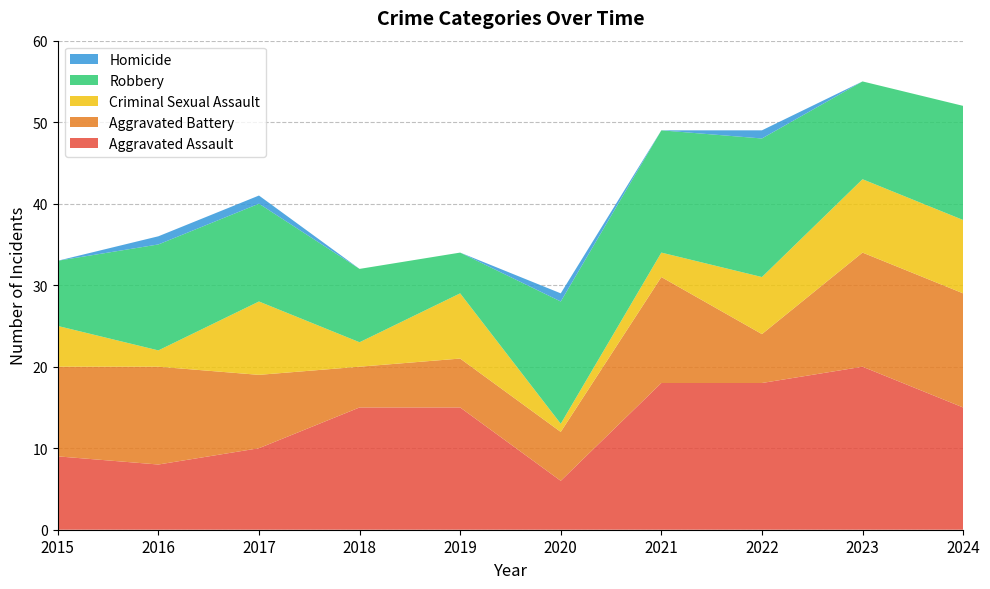

Reading left to right, list all the values displayed in this chart.

Aggravated Assault: 2015=9	2016=8	2017=10	2018=15	2019=15	2020=6	2021=18	2022=18	2023=20	2024=15
Aggravated Battery: 2015=11	2016=12	2017=9	2018=5	2019=6	2020=6	2021=13	2022=6	2023=14	2024=14
Criminal Sexual Assault: 2015=5	2016=2	2017=9	2018=3	2019=8	2020=1	2021=3	2022=7	2023=9	2024=9
Robbery: 2015=8	2016=13	2017=12	2018=9	2019=5	2020=15	2021=15	2022=17	2023=12	2024=14
Homicide: 2015=0	2016=1	2017=1	2018=0	2019=0	2020=1	2021=0	2022=1	2023=0	2024=0